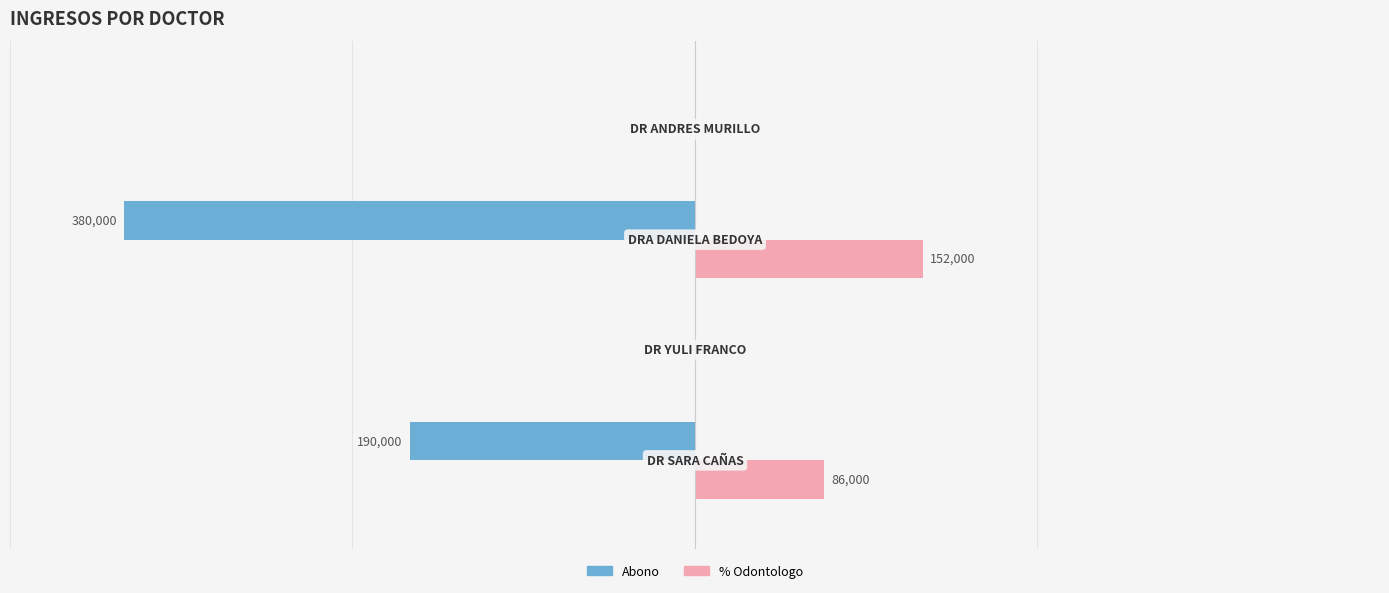

Which series has the largest total across all categories?

% Odontologo